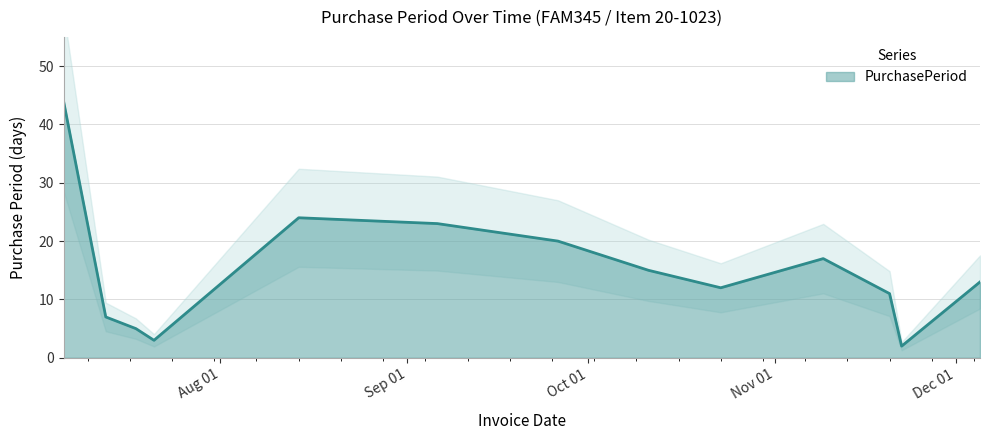

What is the smallest value displayed?

2